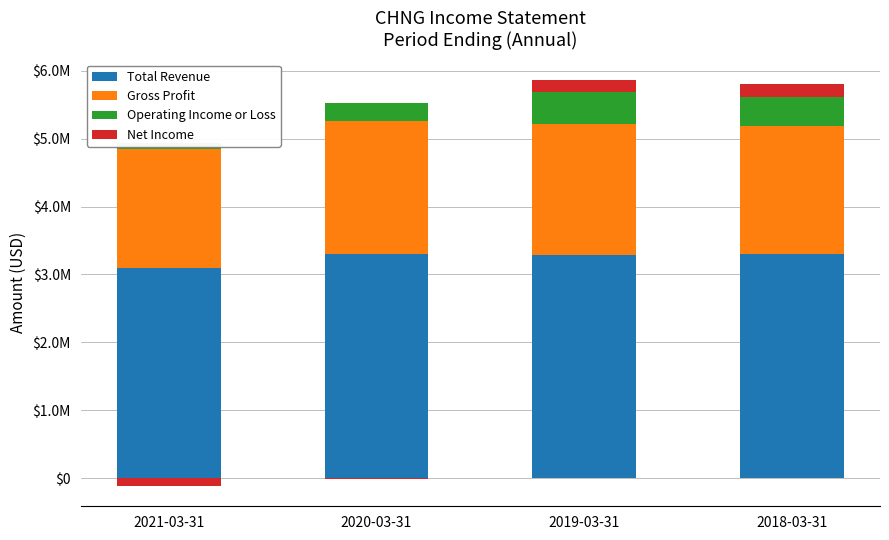

At 2020-03-31, list the series in order from smallest to largest.

Net Income, Operating Income or Loss, Gross Profit, Total Revenue